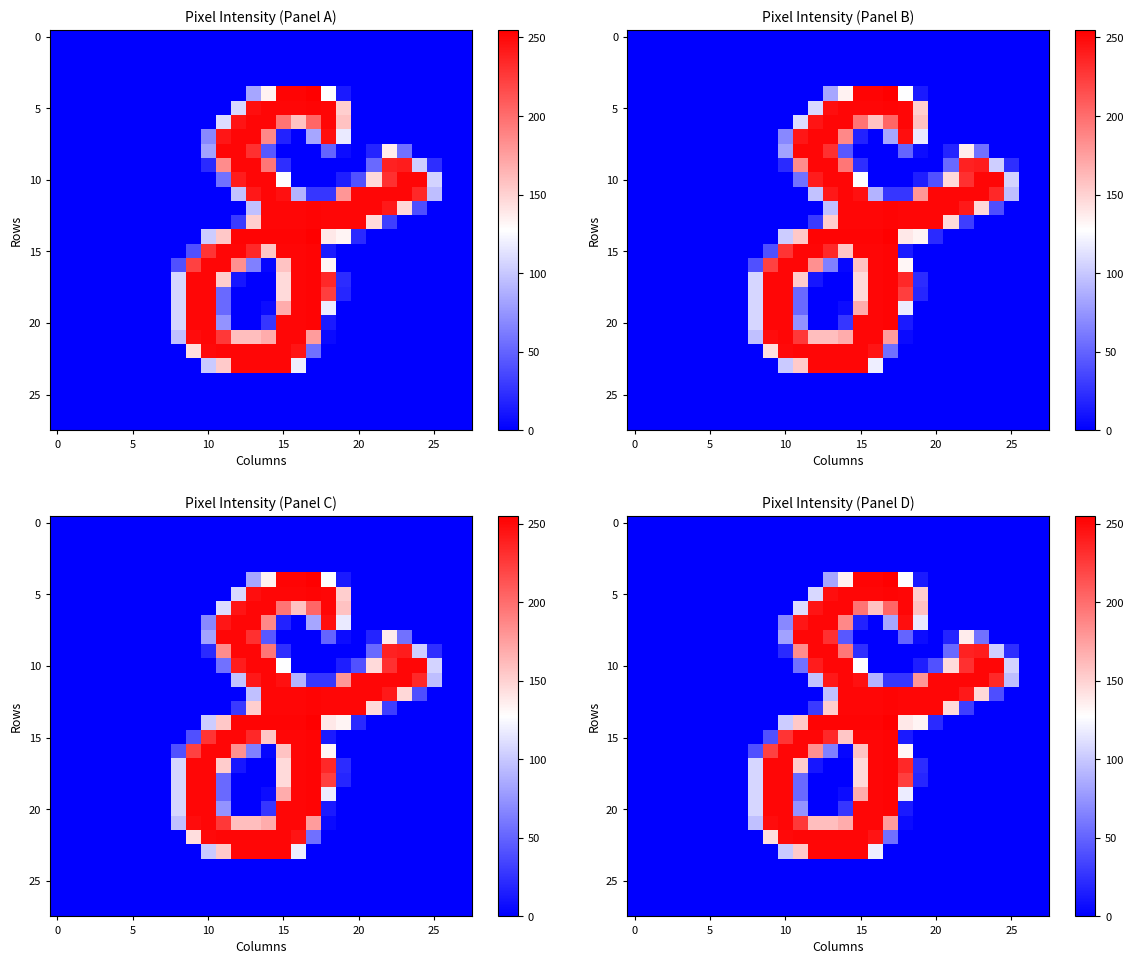

What is the spread (max minus min) of values at 11?

252